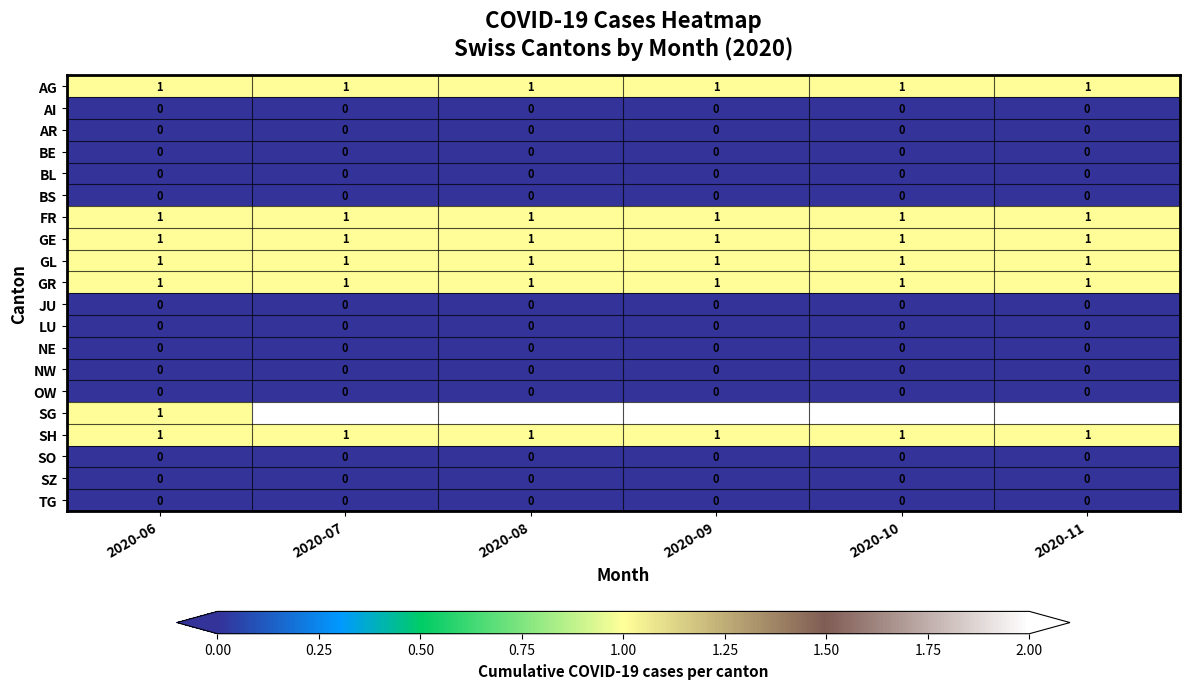

The value of SH at 2020-08 is 1. True or false?

True